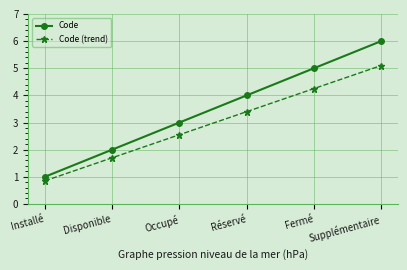

The value of Code at Réservé is 4.0. True or false?

True